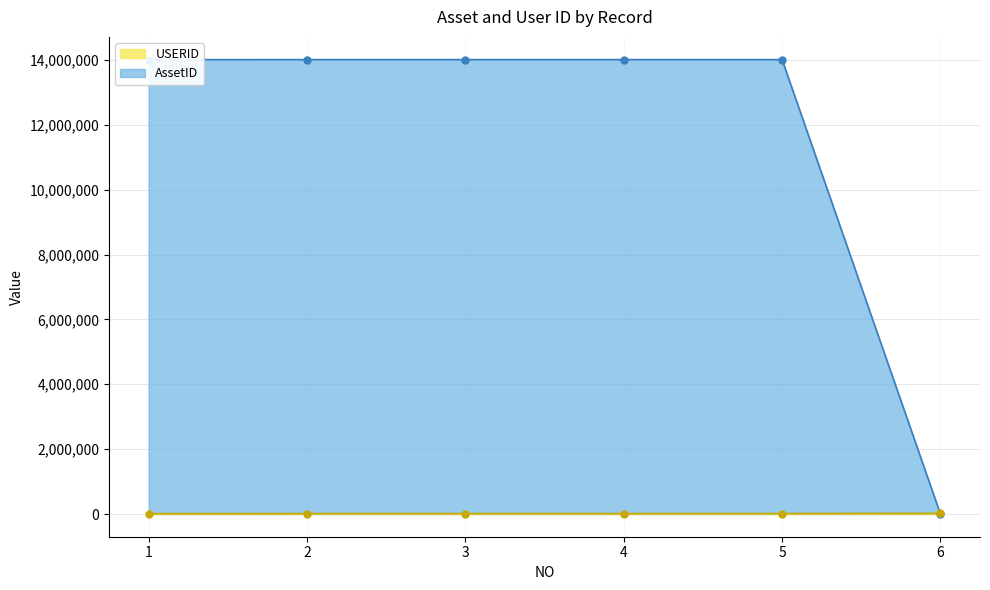

Does the chart display data point markers on the line(s)?

Yes